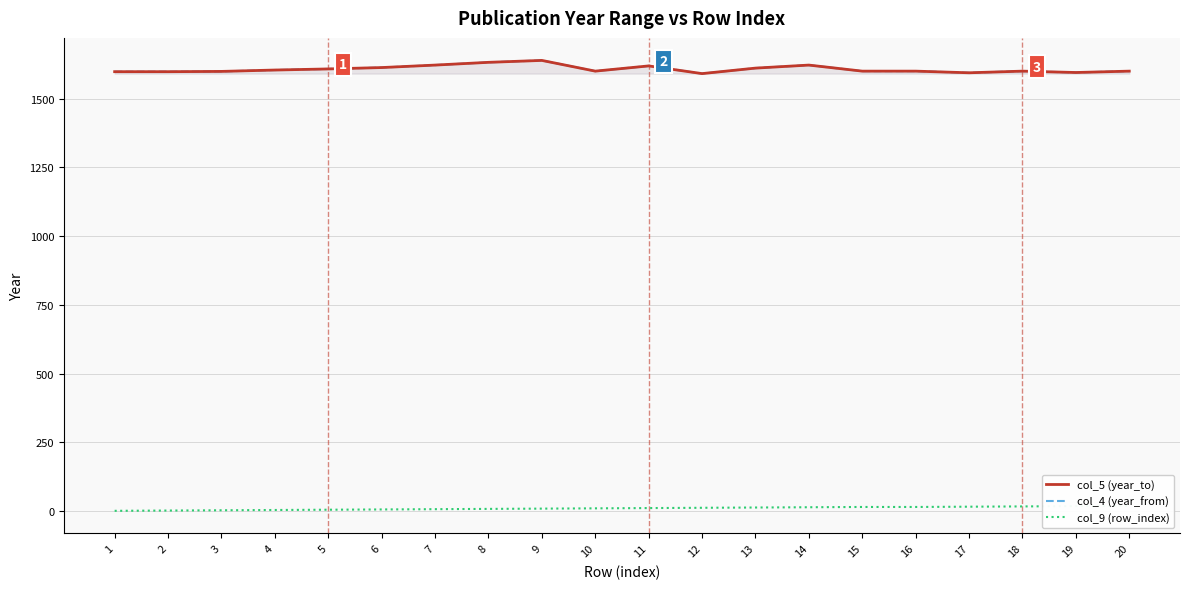

At which label does col_4 (year_from) first exceed 1600?

4